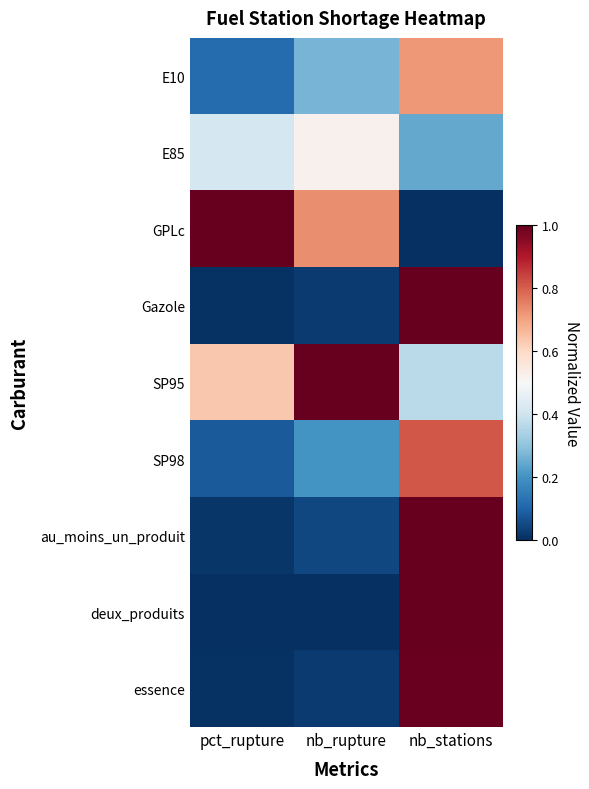

At how many categories does at least one series exceed 0?

3